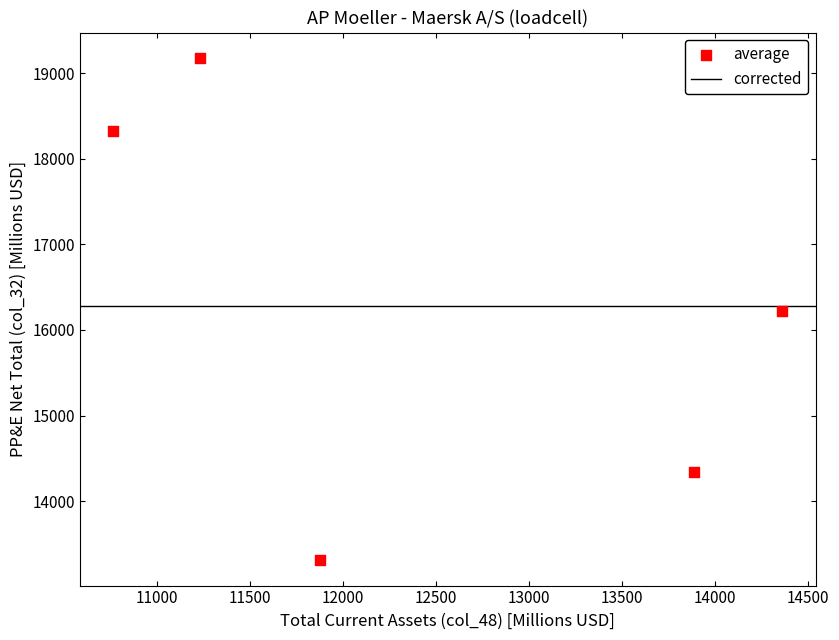

What is the average Y value?

16276